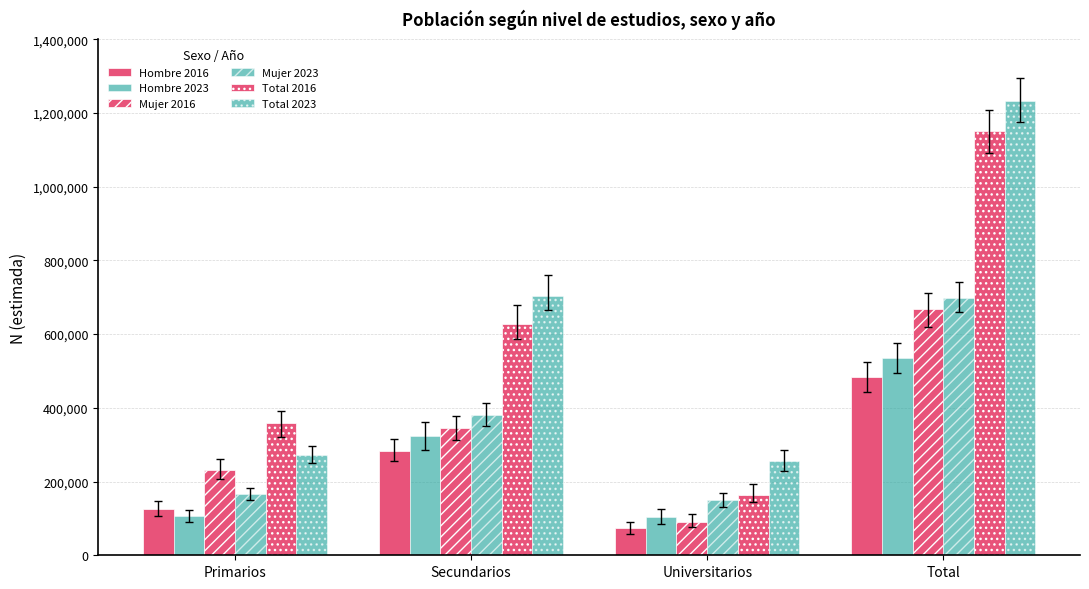

How many values in the Mujer 2023 series are below 381615?

2